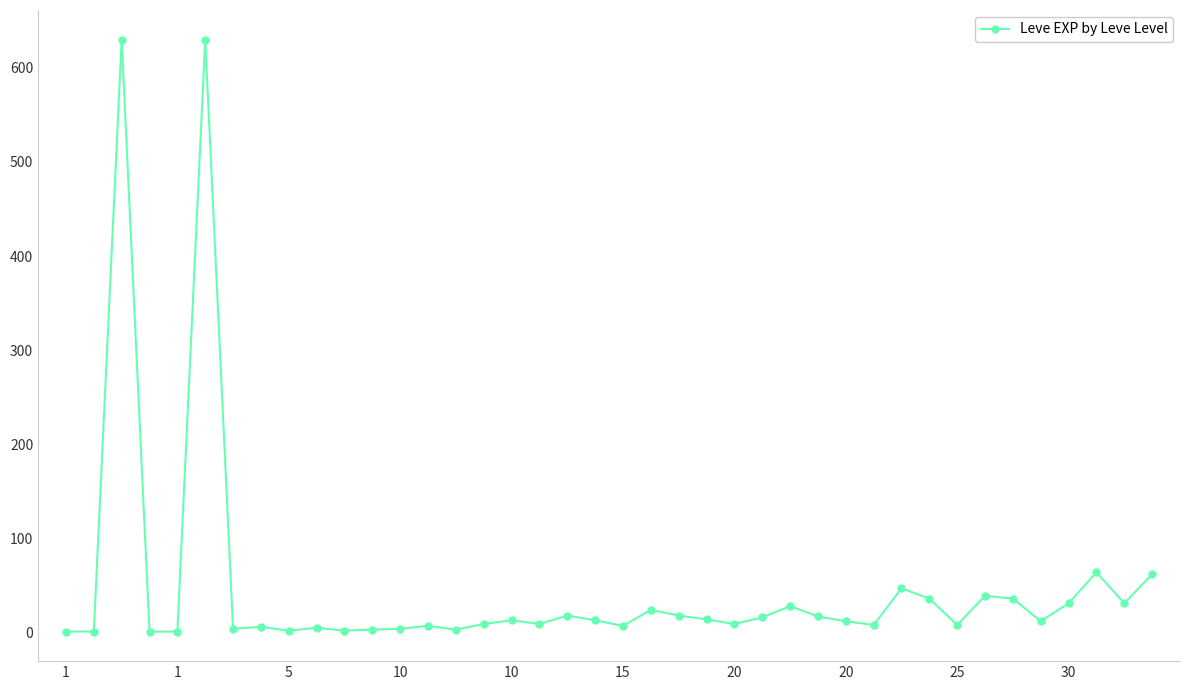

What is the difference between the second highest and minimum values?

629